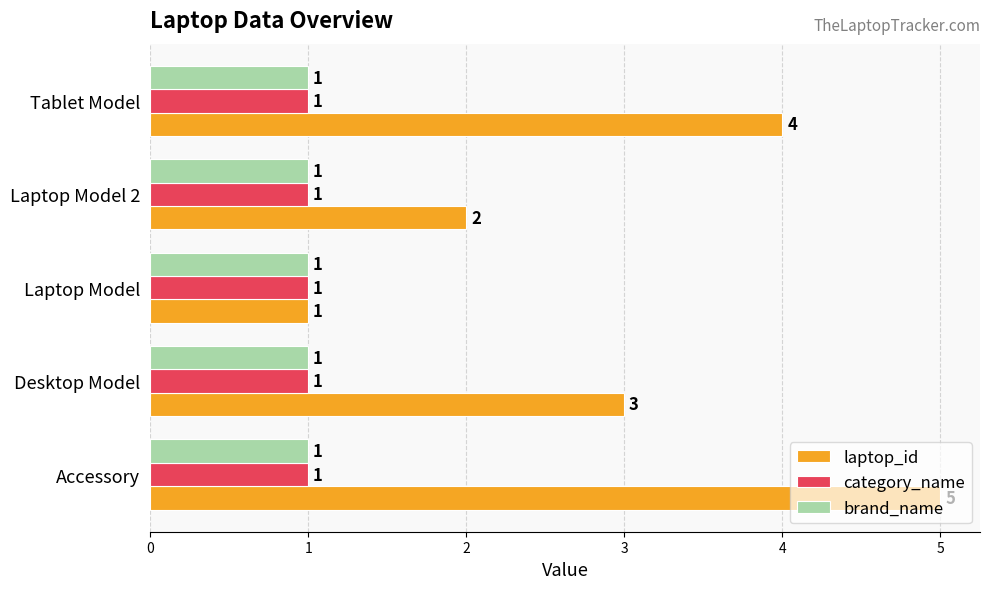

What is the difference between the second highest and minimum values in the laptop_id series?

3